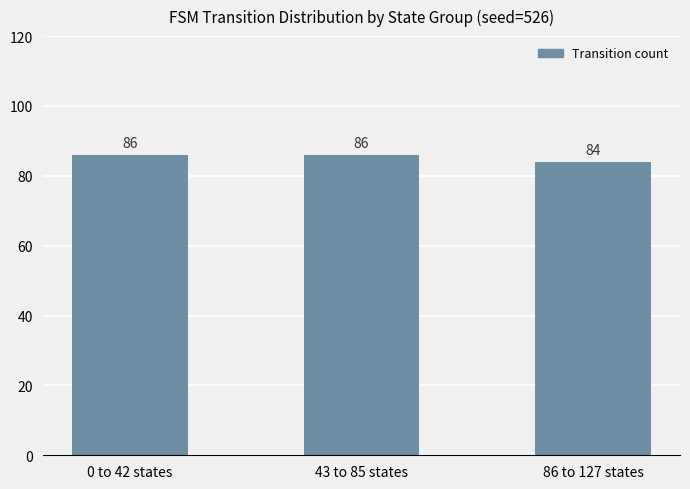

What is the label of the 1st bar from the right?

86 to 127 states